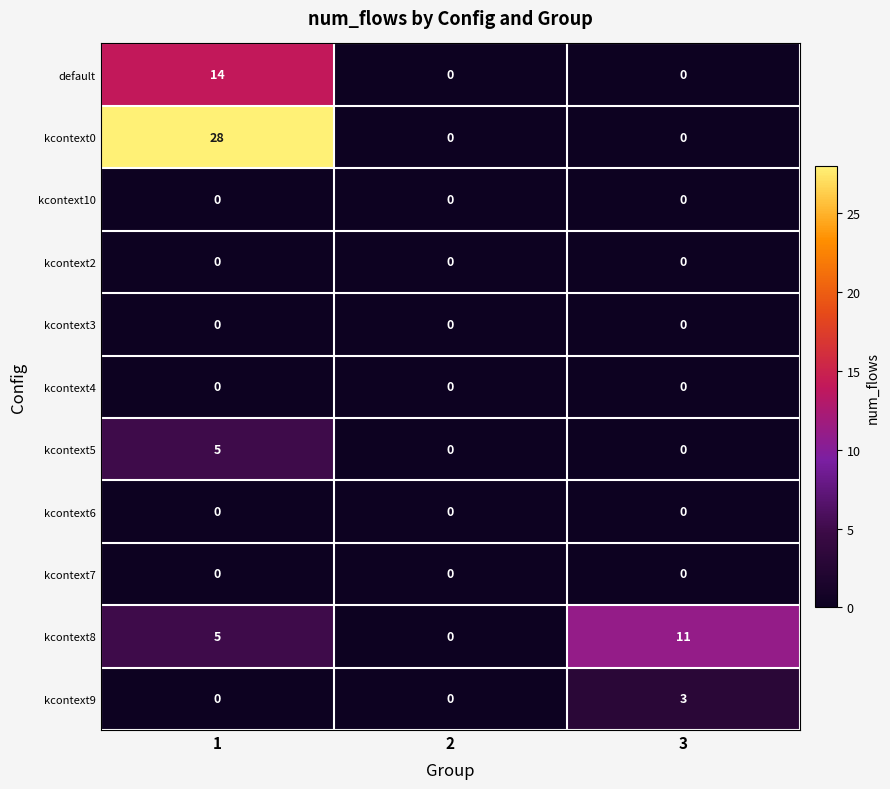

Read the default value at 1, to the nearest 5.

15